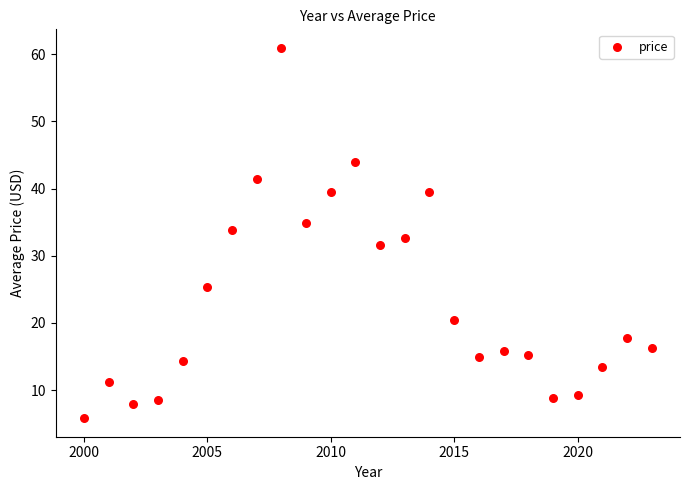

What is the range of Y values (max minus min)?

55.1